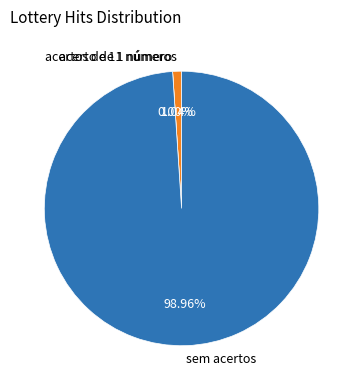

How many slices are in this pie chart?

3